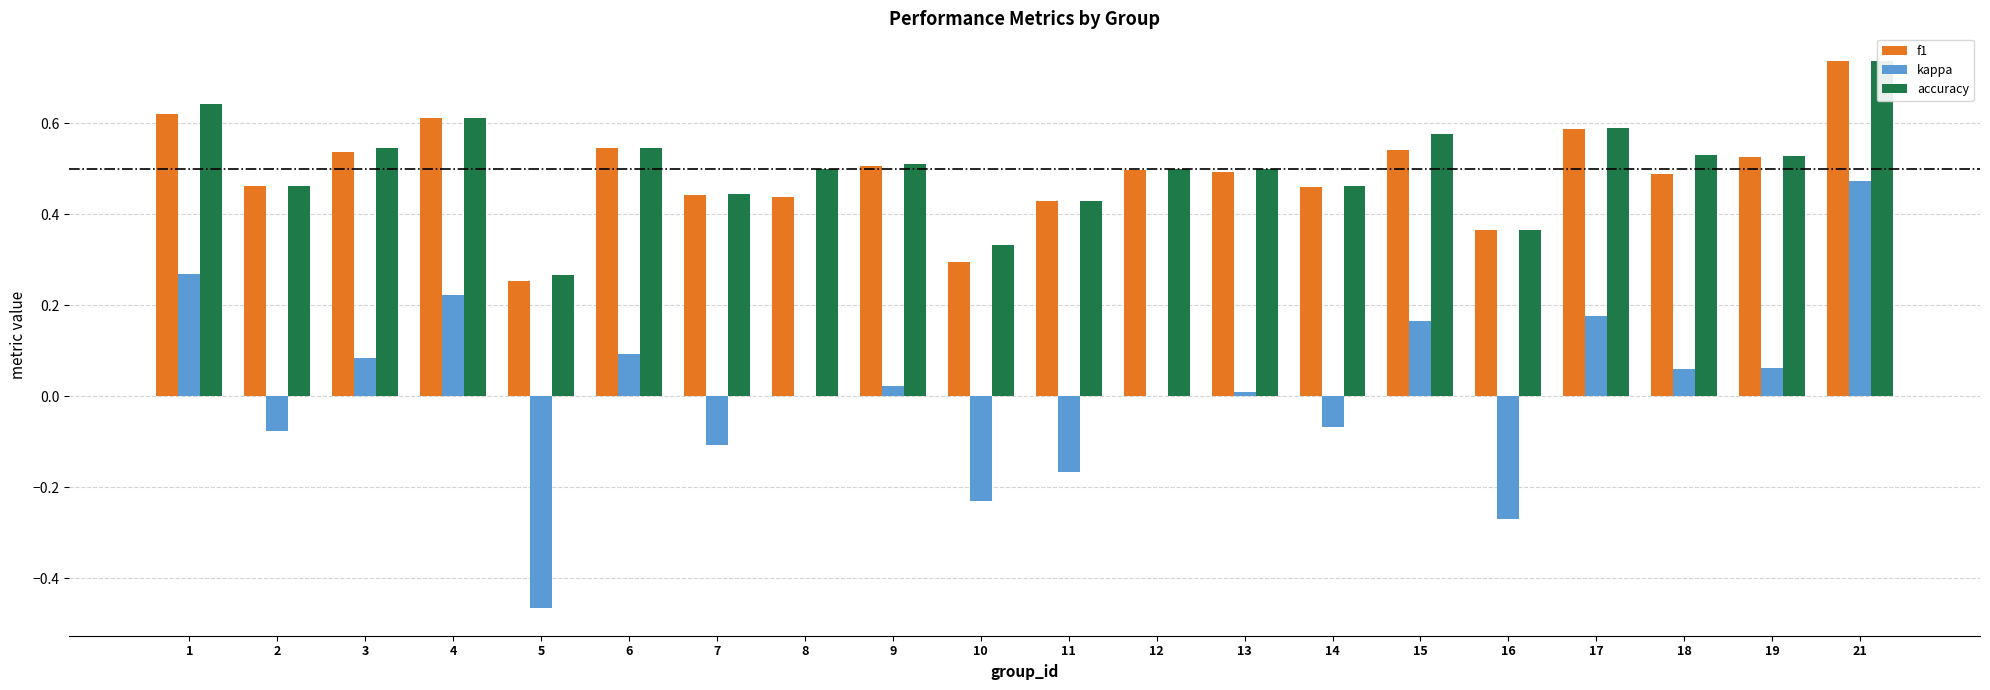

The value of kappa at 12 is 0.0. True or false?

True